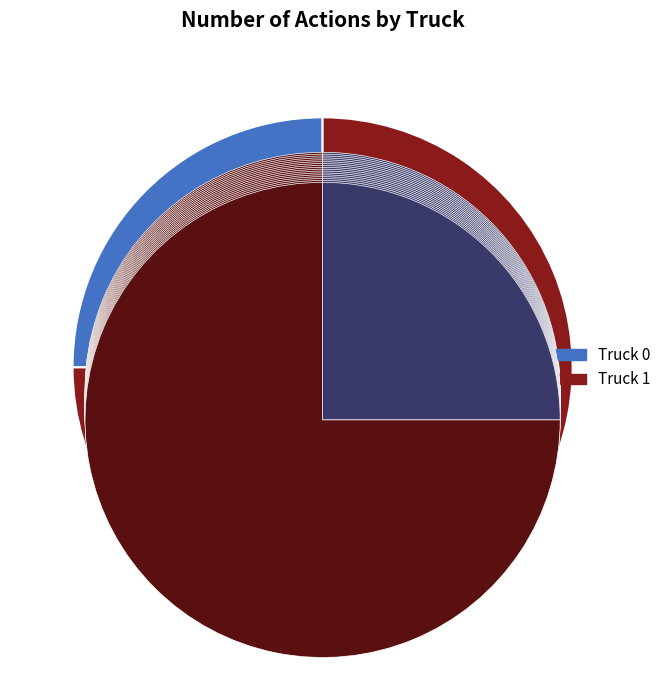

Is there a majority slice in this chart?

Yes